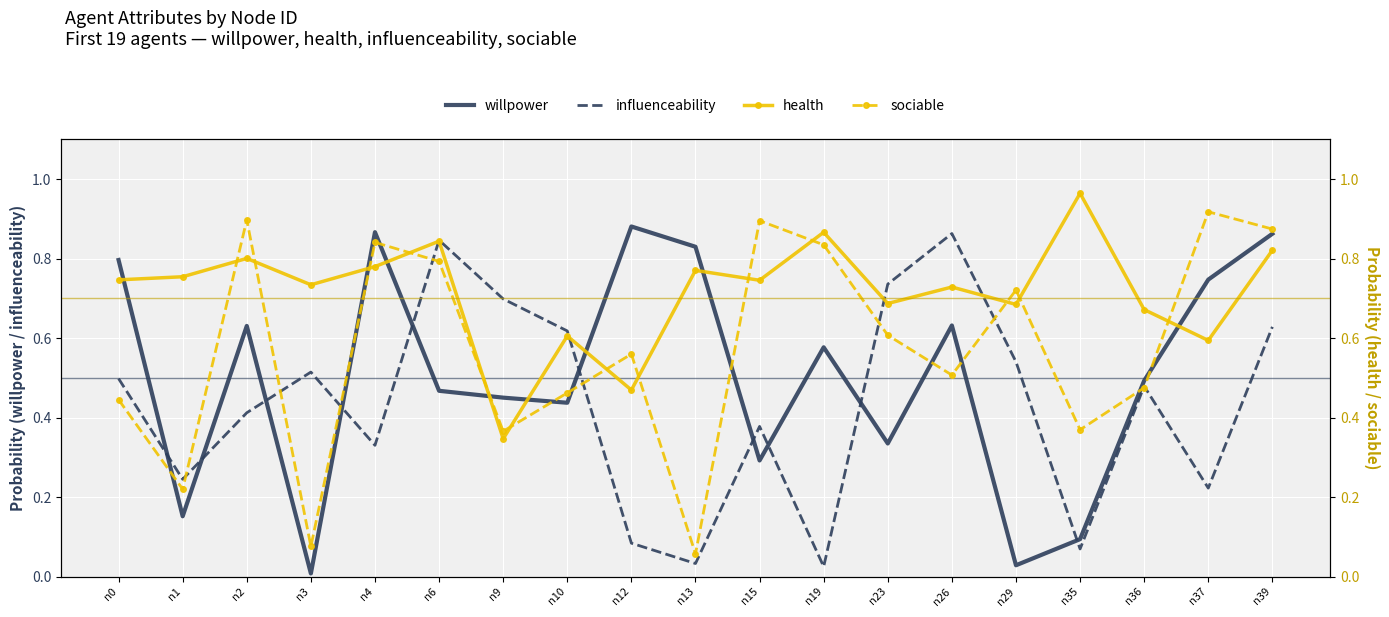

Reading right to left, extract all data points from this chart.

willpower: n39=0.9	n37=0.7	n36=0.5	n35=0.1	n29=0.0	n26=0.6	n23=0.3	n19=0.6	n15=0.3	n13=0.8	n12=0.9	n10=0.4	n9=0.5	n6=0.5	n4=0.9	n3=0.0	n2=0.6	n1=0.2	n0=0.8
influenceability: n39=0.6	n37=0.2	n36=0.5	n35=0.1	n29=0.5	n26=0.9	n23=0.7	n19=0.0	n15=0.4	n13=0.0	n12=0.1	n10=0.6	n9=0.7	n6=0.8	n4=0.3	n3=0.5	n2=0.4	n1=0.2	n0=0.5
health: n39=0.8	n37=0.6	n36=0.7	n35=1.0	n29=0.7	n26=0.7	n23=0.7	n19=0.9	n15=0.7	n13=0.8	n12=0.5	n10=0.6	n9=0.3	n6=0.8	n4=0.8	n3=0.7	n2=0.8	n1=0.8	n0=0.7
sociable: n39=0.9	n37=0.9	n36=0.5	n35=0.4	n29=0.7	n26=0.5	n23=0.6	n19=0.8	n15=0.9	n13=0.1	n12=0.6	n10=0.5	n9=0.4	n6=0.8	n4=0.8	n3=0.1	n2=0.9	n1=0.2	n0=0.4